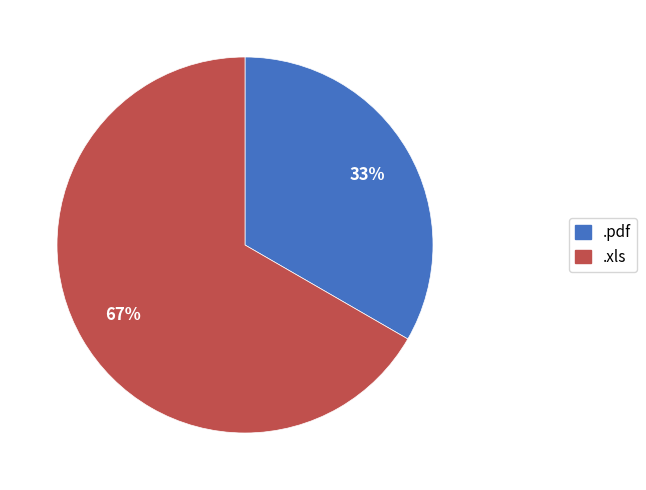

How many segments does this pie chart have?

2